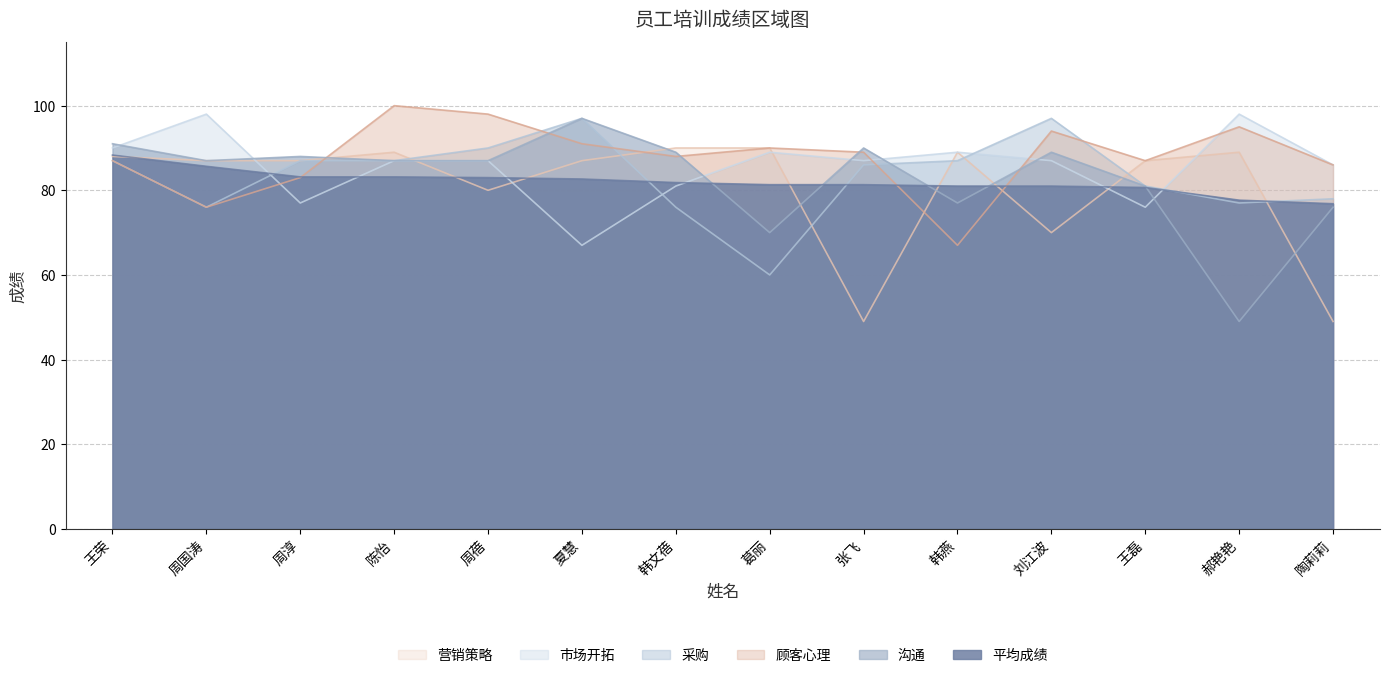

What is the total value across all series at 陈怡?

533.2